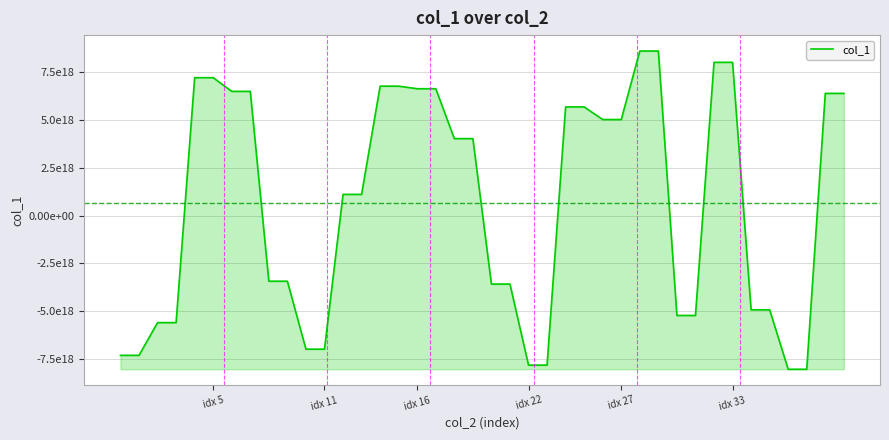

What is the difference between the maximum and second lowest values?

16664753016565886976